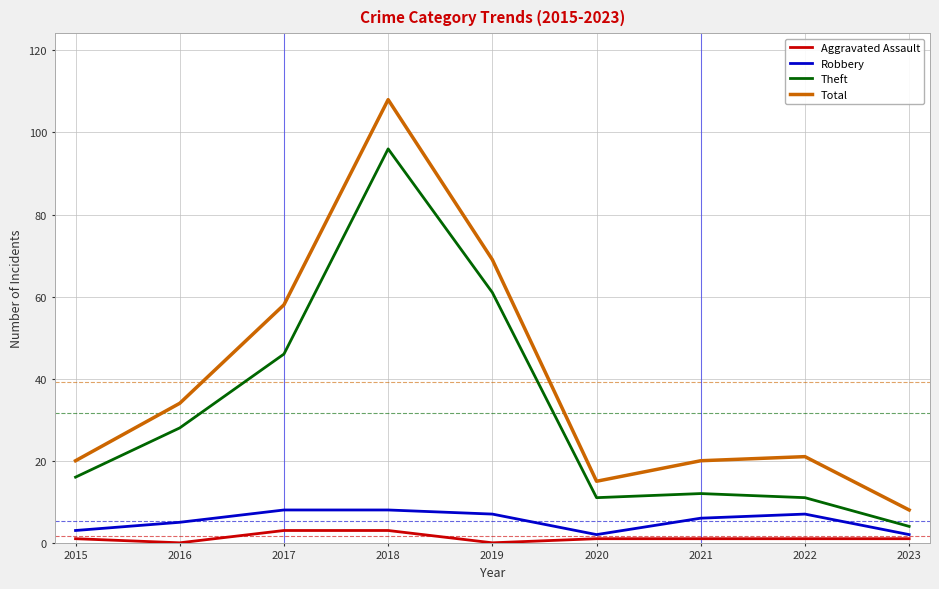

Which series changed the most between 2019 and 2020?

Total